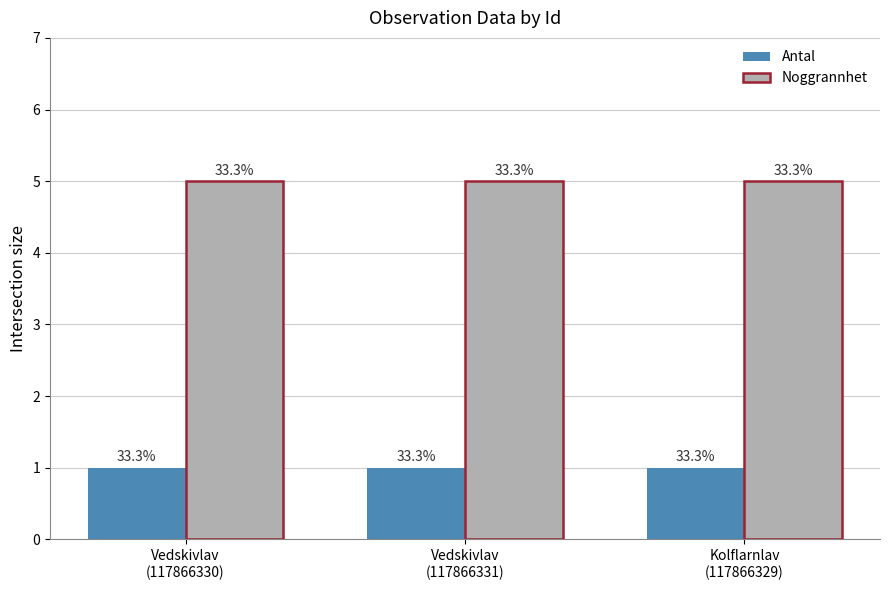

How many groups of bars are there?

3